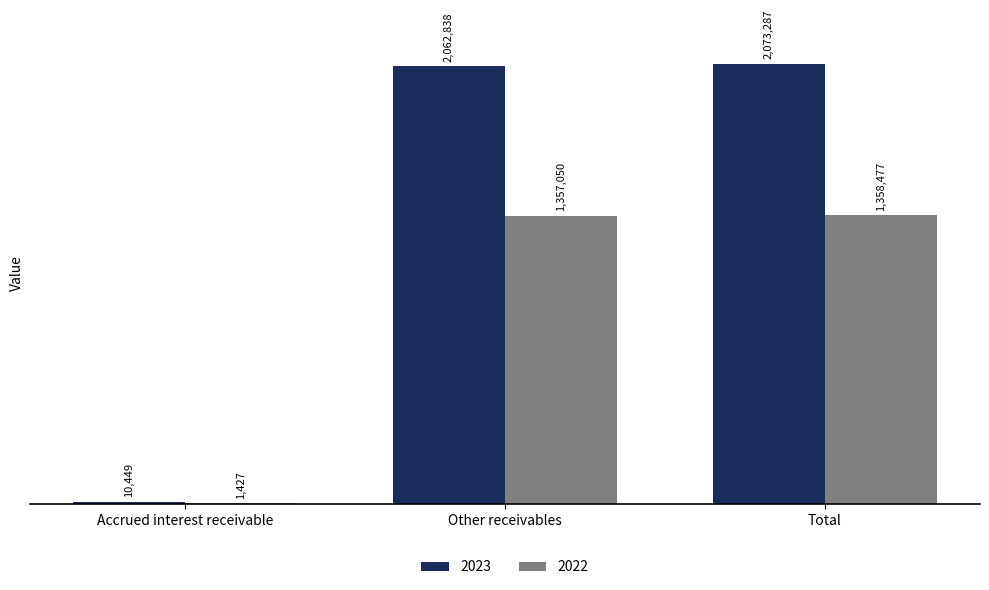

At which label is 2022 closest to 679952?

Other receivables